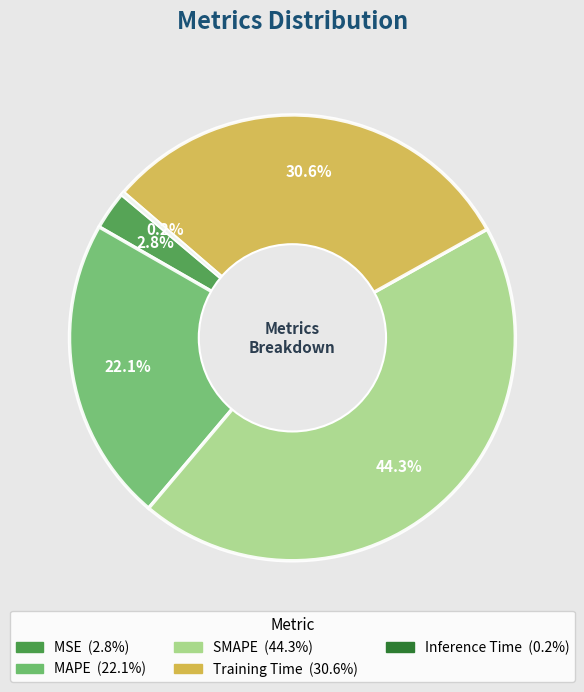

Does Training Time account for over 50% of the chart?

No